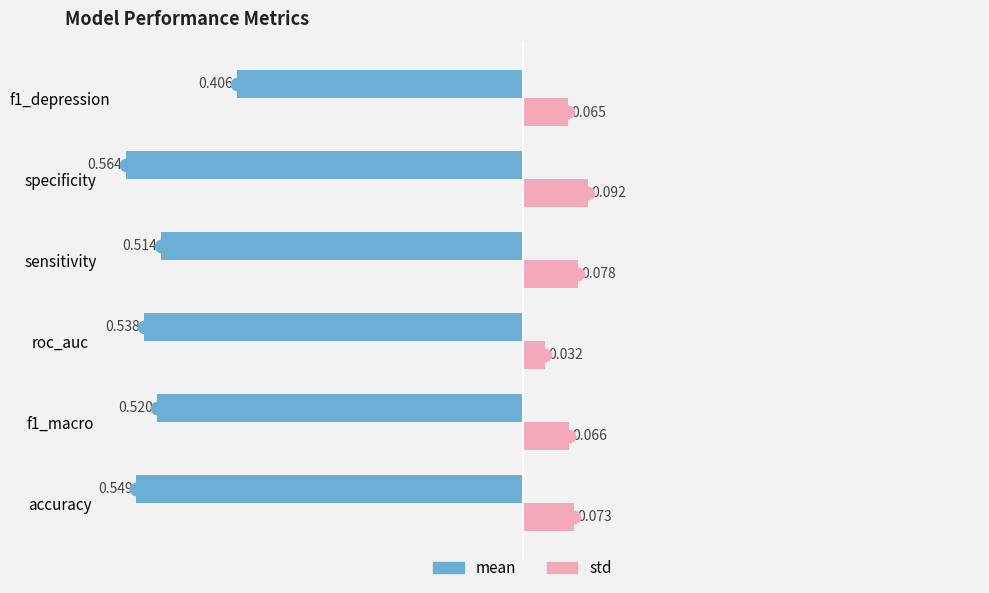

At which label is std closest to 0?

roc_auc